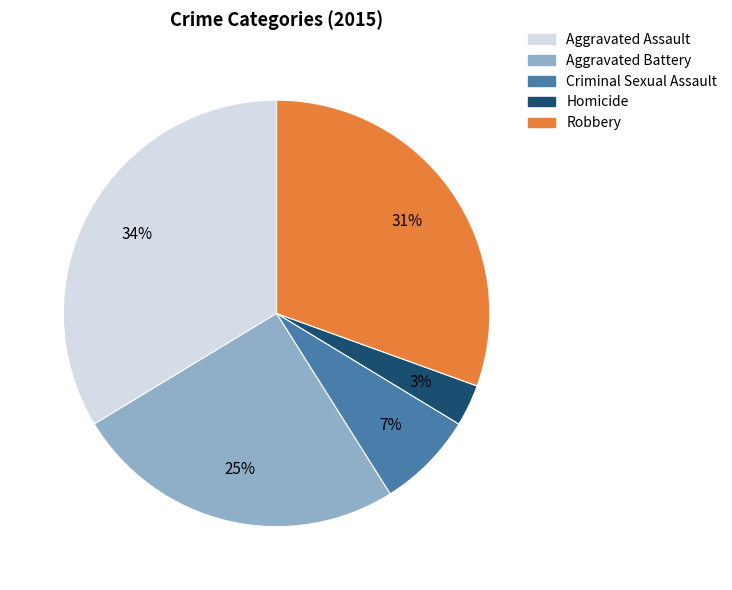

Between Criminal Sexual Assault and Aggravated Battery, which is larger?

Aggravated Battery